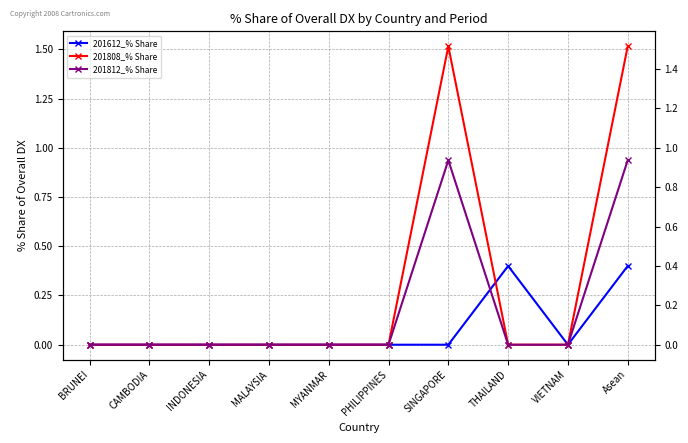

True or false: 201812_% Share and 201808_% Share intersect in this chart.

False